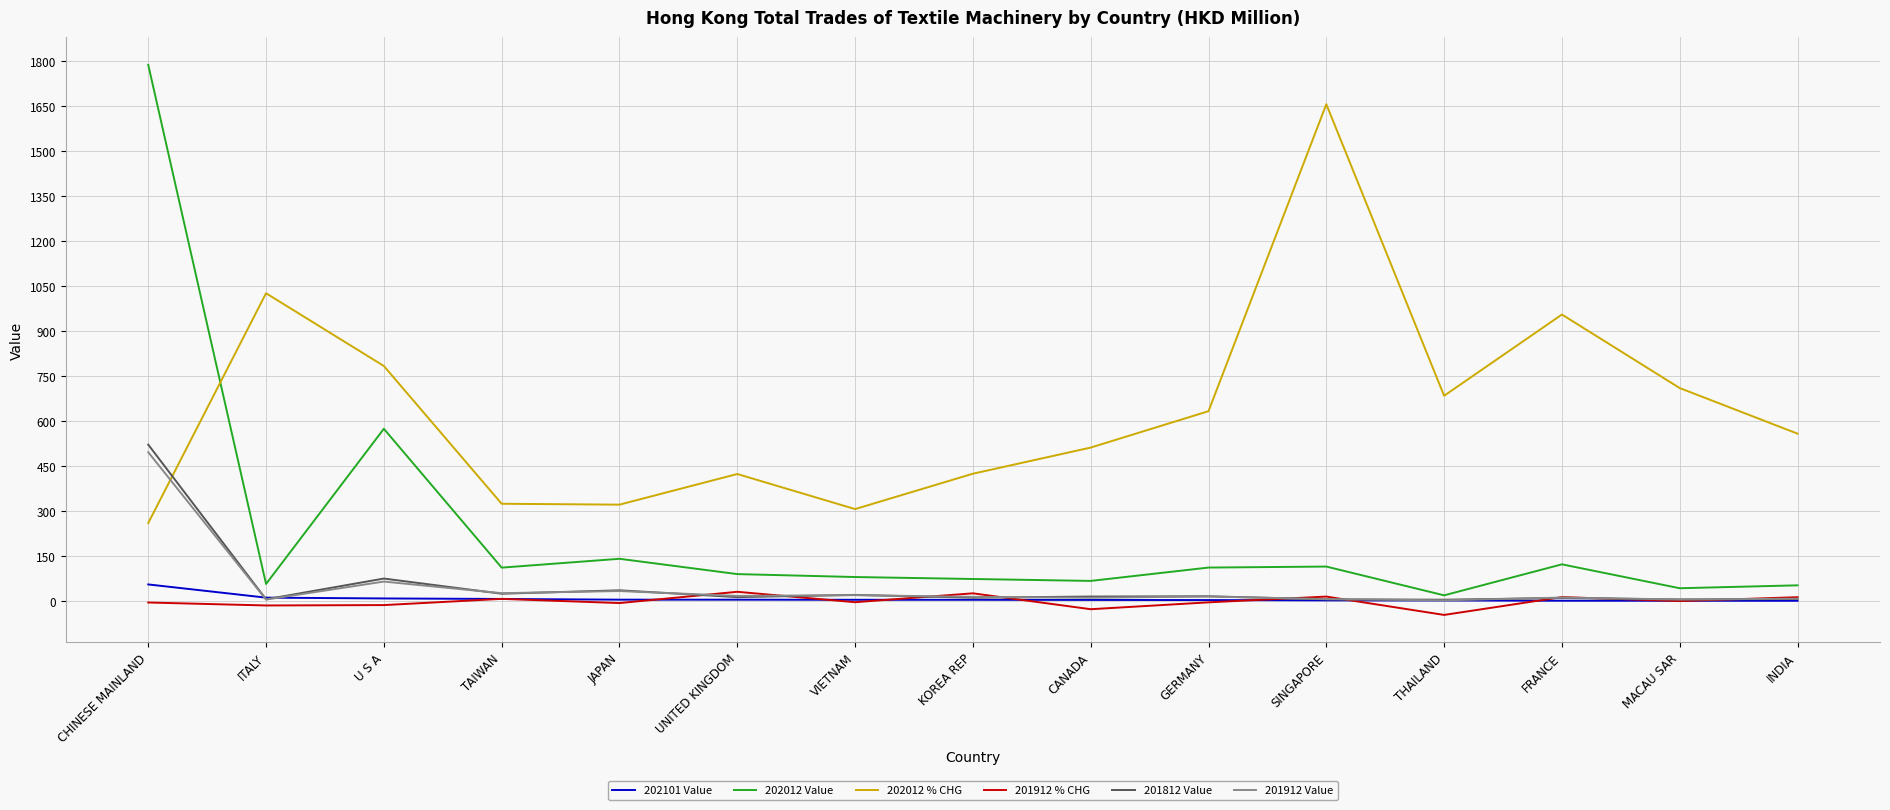

How many series are shown in this chart?

6